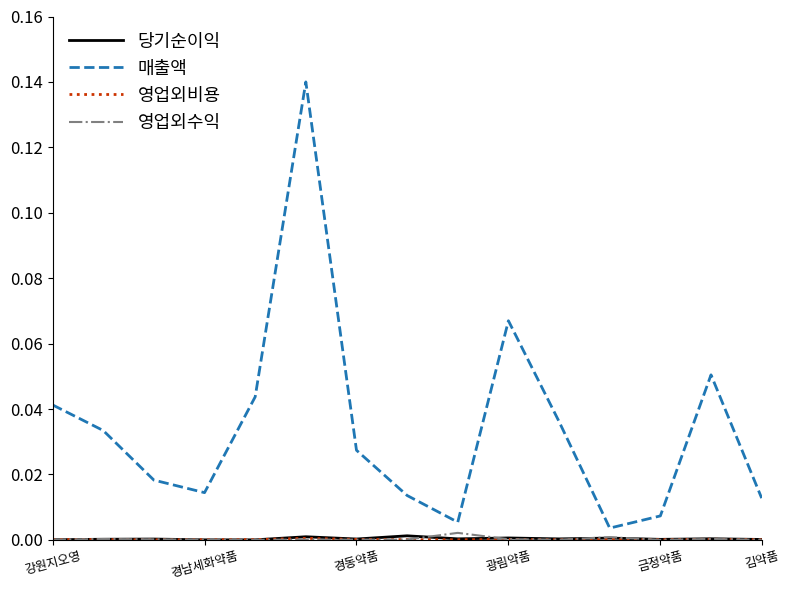

Is this an area chart (filled region under the line)?

No